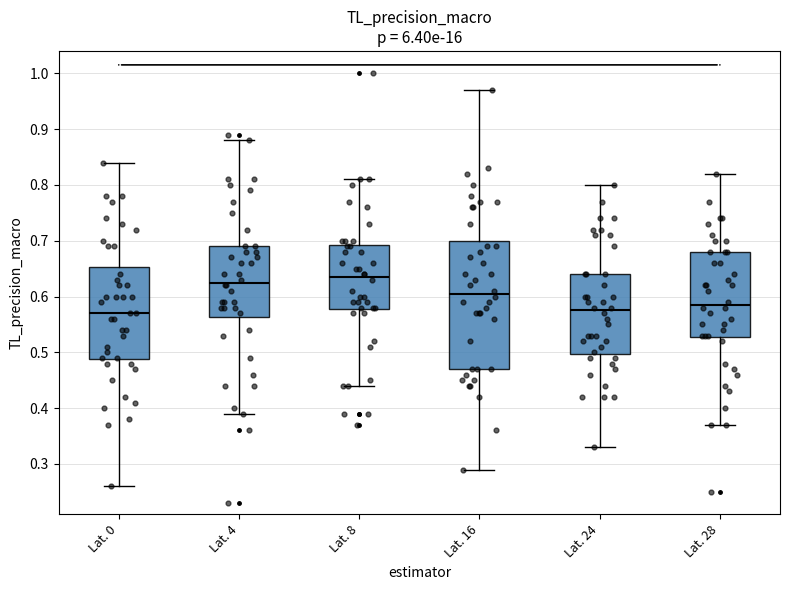

Where is the lower edge of the box for Lat. 4 on the y-axis? The values are not printed on the chart, so give them approximately, as read against the axis.

0.56